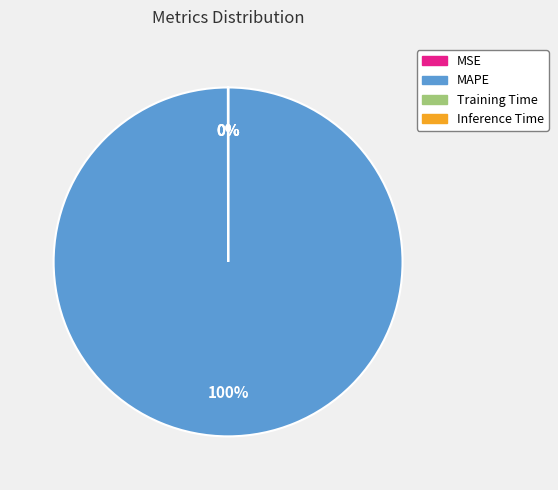

Is there a majority slice in this chart?

Yes